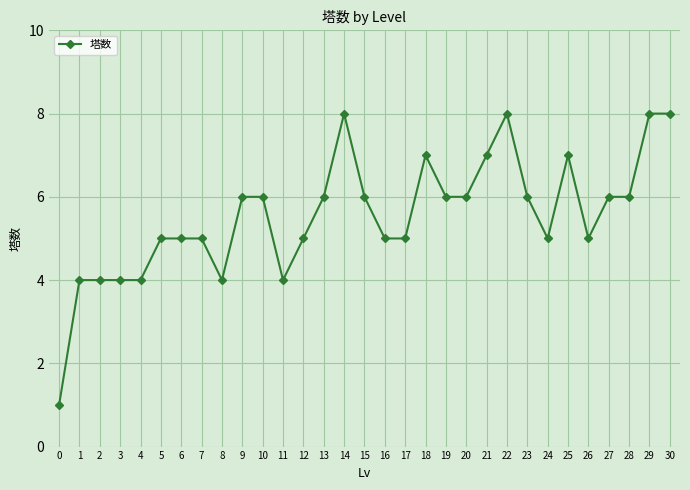

Between 9 and 29, which is larger?

29